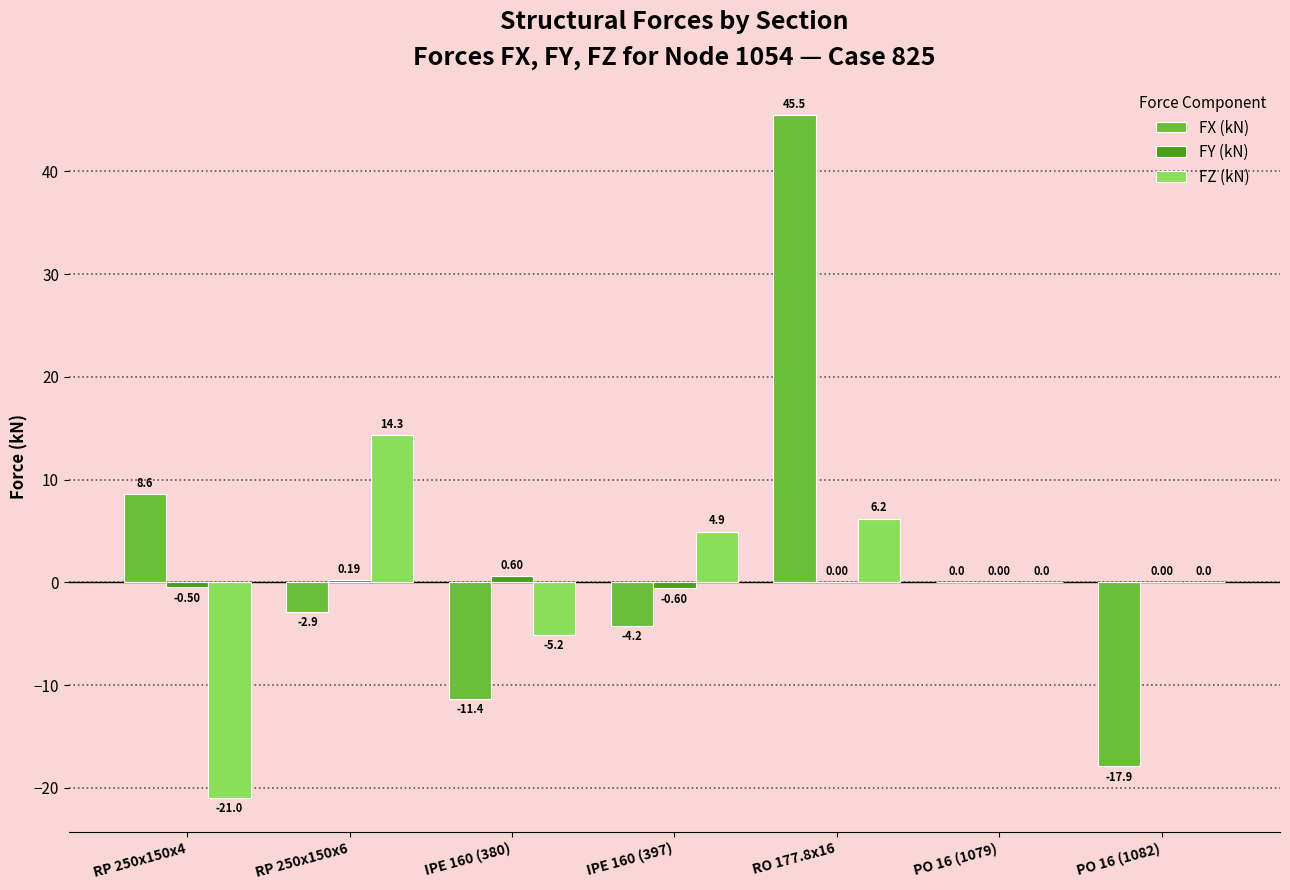

At which category is the sum across all series the highest?

RO 177.8x16